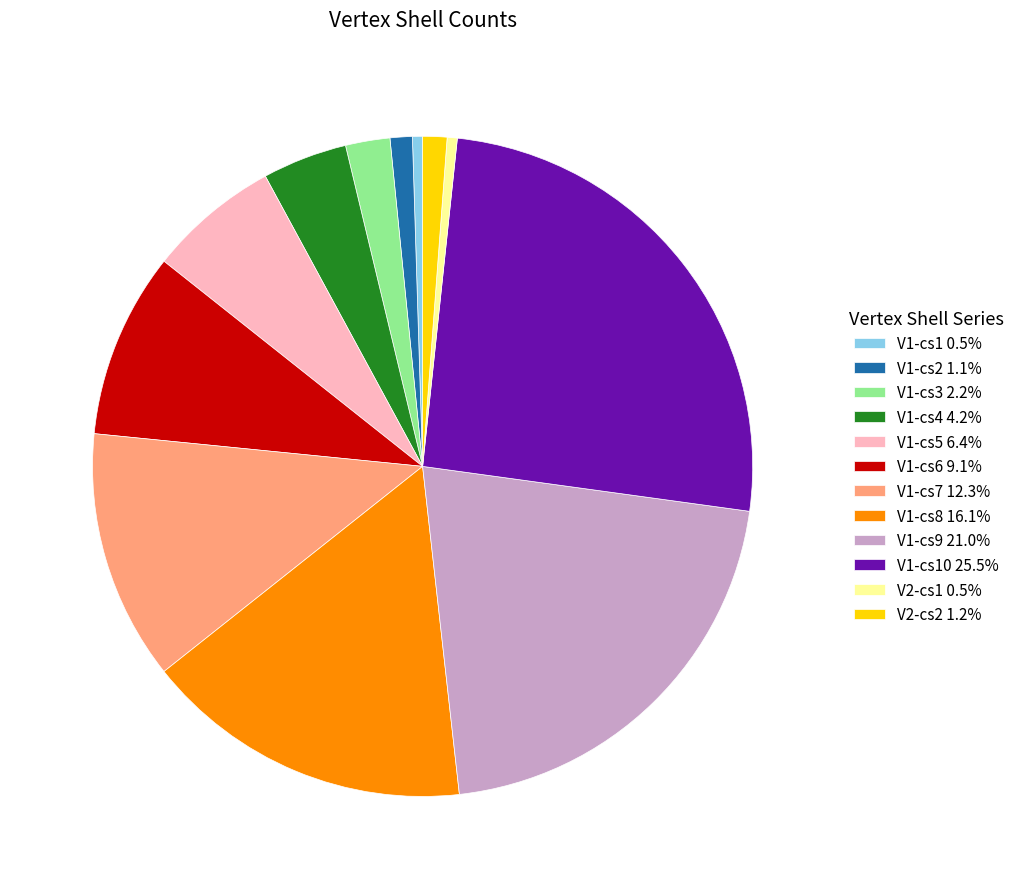

Is there a majority slice in this chart?

No